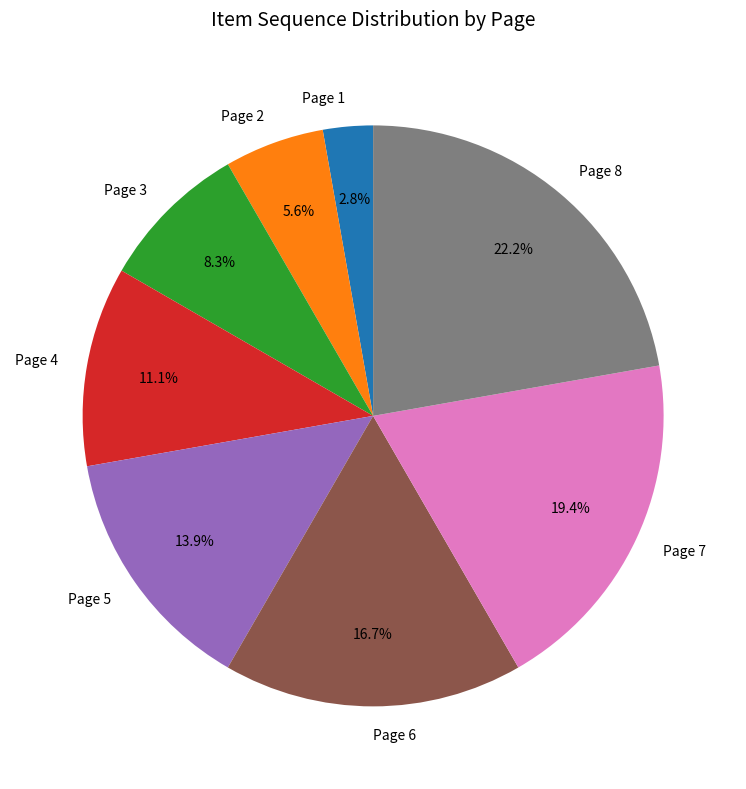

Approximately how many times larger is the value at Page 4 compared to Page 5?

0.8